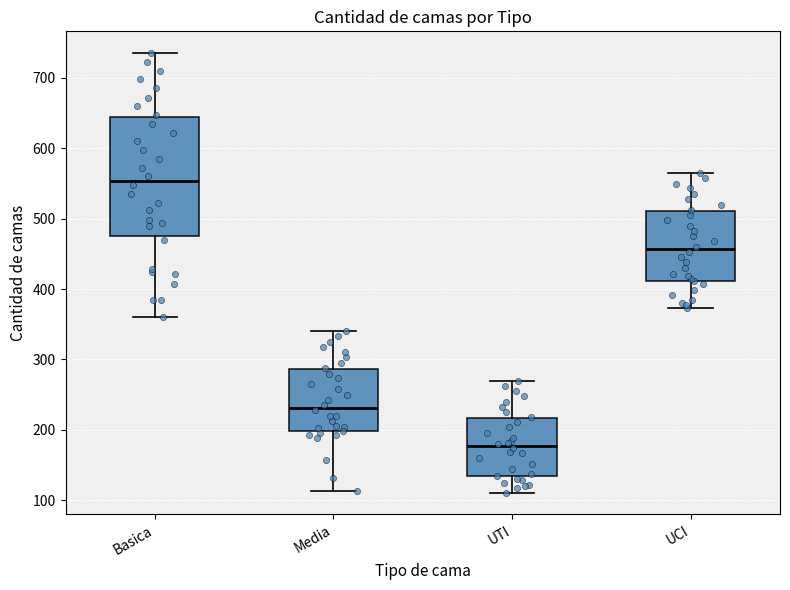

Which box is the tallest, from its lower edge to its upper edge?

Basica